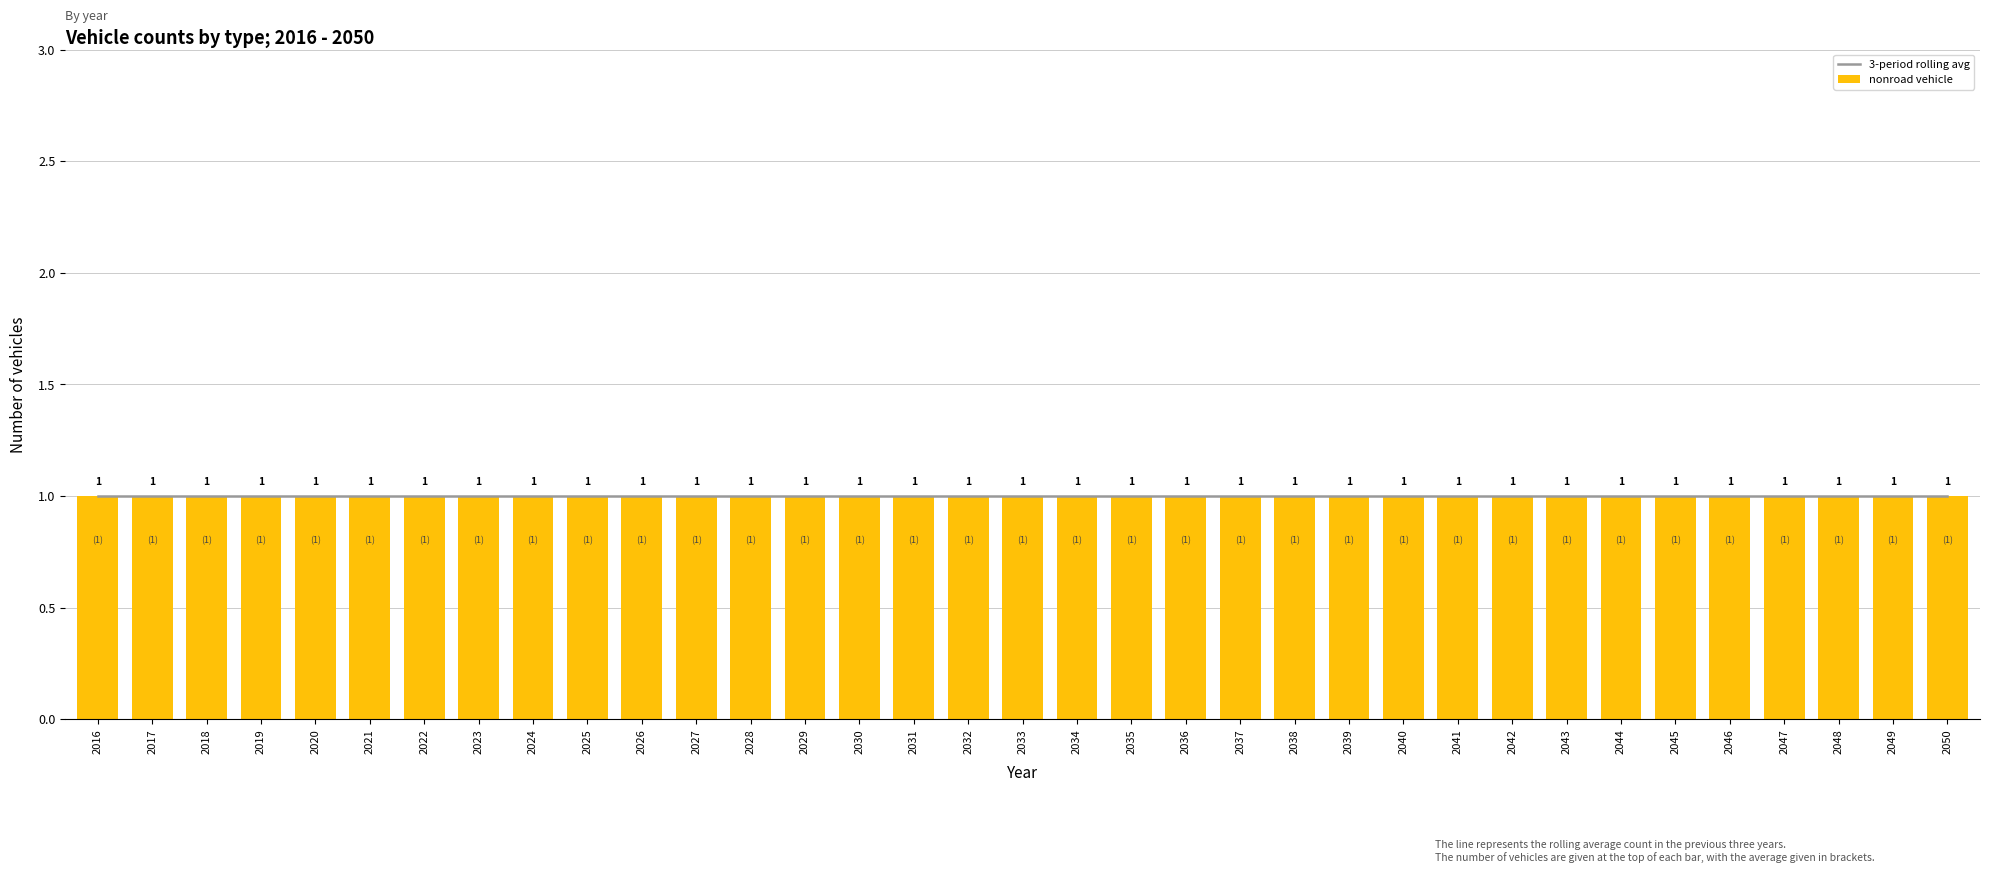

What is the value of the nonroad vehicle bar at the 9th from the left?

1